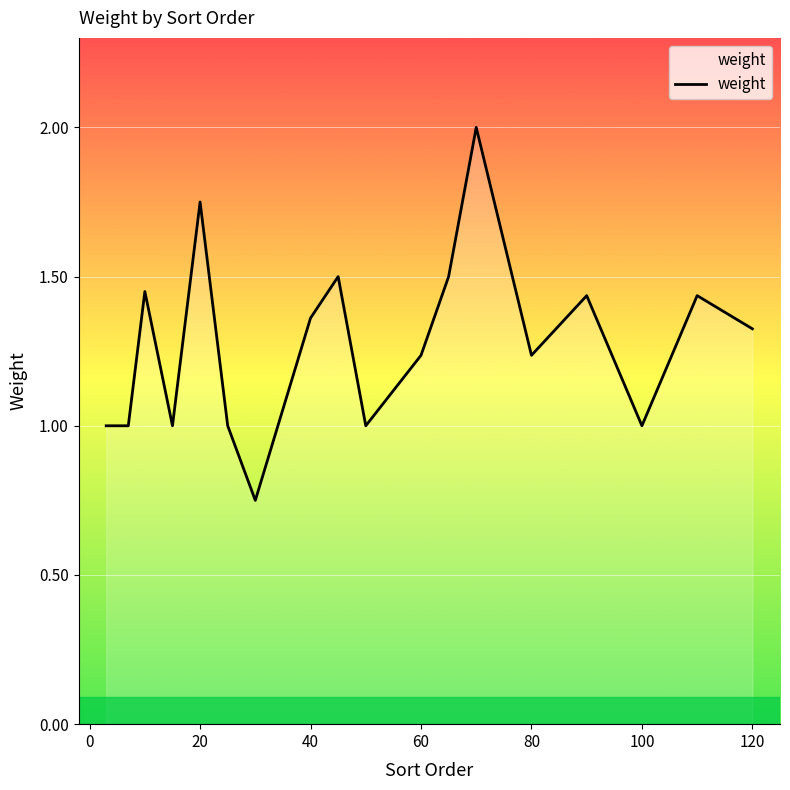

What is the greatest value displayed?

2.0